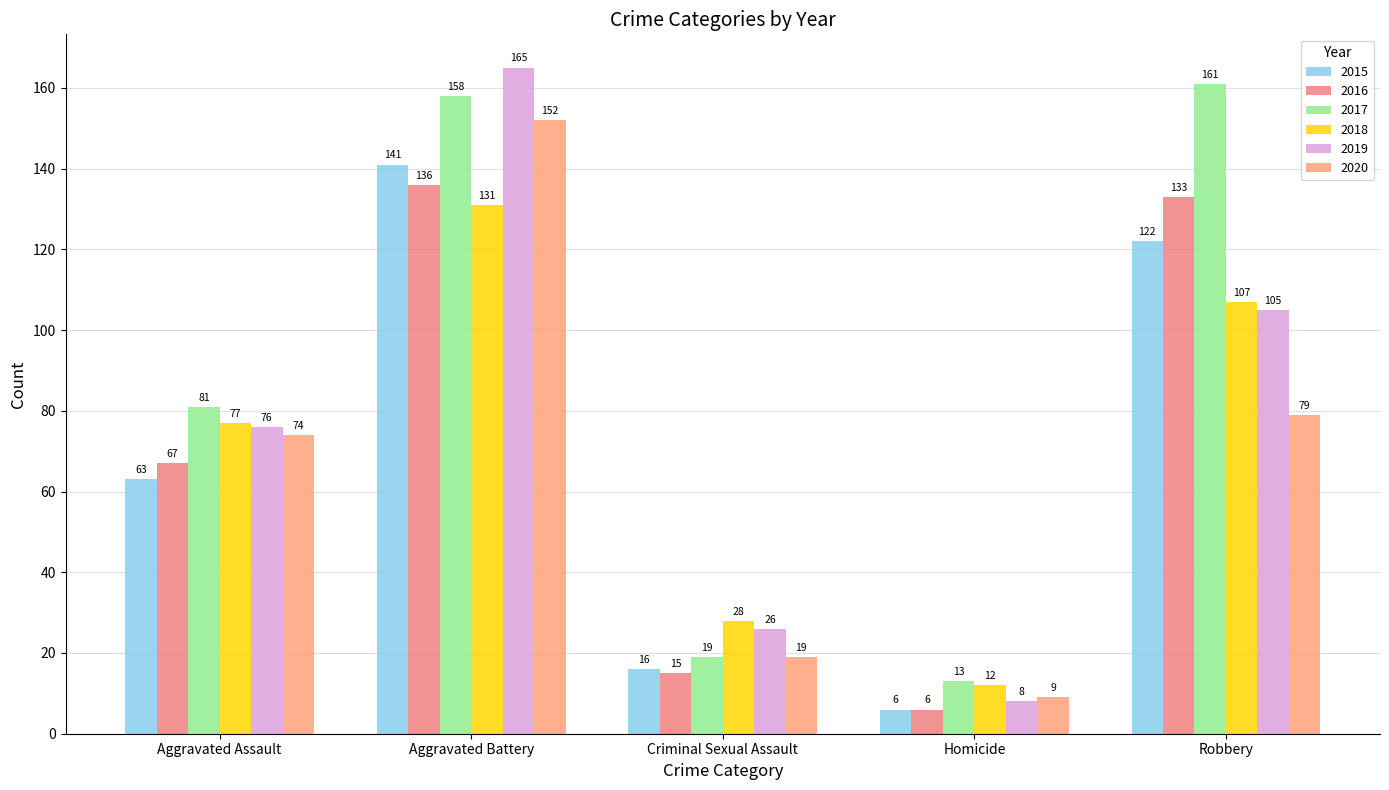

What is the spread (max minus min) of values at Aggravated Battery?

34